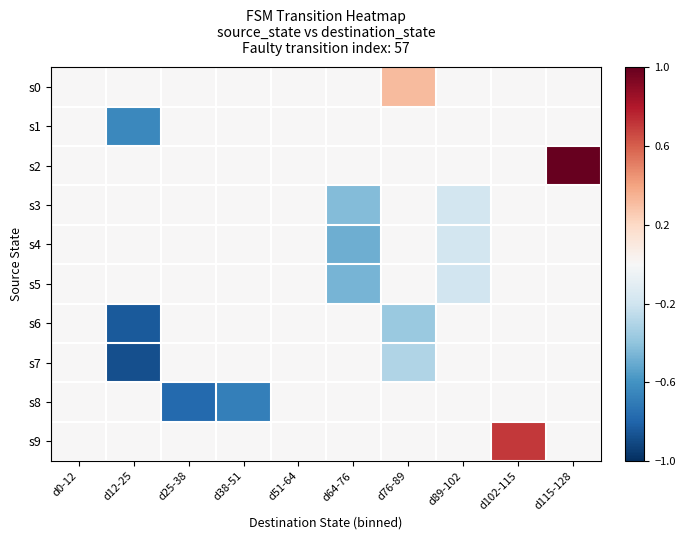

Reading left to right, extract all data points from this chart.

s0: d0-12=0.0	d12-25=0.0	d25-38=0.0	d38-51=0.0	d51-64=0.0	d64-76=0.0	d76-89=0.3	d89-102=0.0	d102-115=0.0	d115-128=0.0
s1: d0-12=0.0	d12-25=-0.6	d25-38=0.0	d38-51=0.0	d51-64=0.0	d64-76=0.0	d76-89=0.0	d89-102=0.0	d102-115=0.0	d115-128=0.0
s2: d0-12=0.0	d12-25=0.0	d25-38=0.0	d38-51=0.0	d51-64=0.0	d64-76=0.0	d76-89=0.0	d89-102=0.0	d102-115=0.0	d115-128=1.0
s3: d0-12=0.0	d12-25=0.0	d25-38=0.0	d38-51=0.0	d51-64=0.0	d64-76=-0.4	d76-89=0.0	d89-102=-0.2	d102-115=0.0	d115-128=0.0
s4: d0-12=0.0	d12-25=0.0	d25-38=0.0	d38-51=0.0	d51-64=0.0	d64-76=-0.5	d76-89=0.0	d89-102=-0.2	d102-115=0.0	d115-128=0.0
s5: d0-12=0.0	d12-25=0.0	d25-38=0.0	d38-51=0.0	d51-64=0.0	d64-76=-0.5	d76-89=0.0	d89-102=-0.2	d102-115=0.0	d115-128=0.0
s6: d0-12=0.0	d12-25=-0.8	d25-38=0.0	d38-51=0.0	d51-64=0.0	d64-76=0.0	d76-89=-0.4	d89-102=0.0	d102-115=0.0	d115-128=0.0
s7: d0-12=0.0	d12-25=-0.9	d25-38=0.0	d38-51=0.0	d51-64=0.0	d64-76=0.0	d76-89=-0.3	d89-102=0.0	d102-115=0.0	d115-128=0.0
s8: d0-12=0.0	d12-25=0.0	d25-38=-0.8	d38-51=-0.7	d51-64=0.0	d64-76=0.0	d76-89=0.0	d89-102=0.0	d102-115=0.0	d115-128=0.0
s9: d0-12=0.0	d12-25=0.0	d25-38=0.0	d38-51=0.0	d51-64=0.0	d64-76=0.0	d76-89=0.0	d89-102=0.0	d102-115=0.7	d115-128=0.0